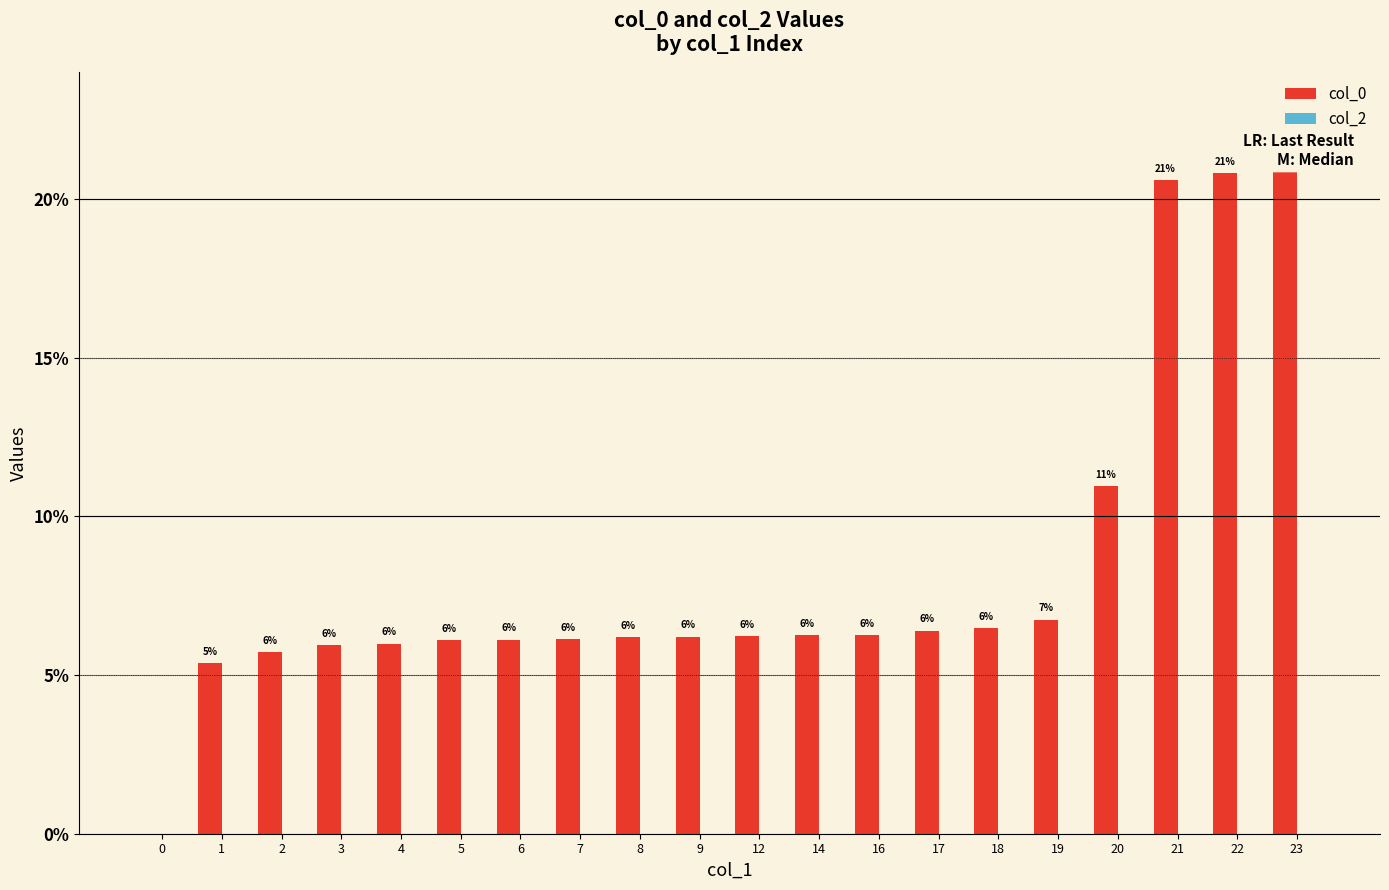

At how many categories does at least one series exceed 16?

3